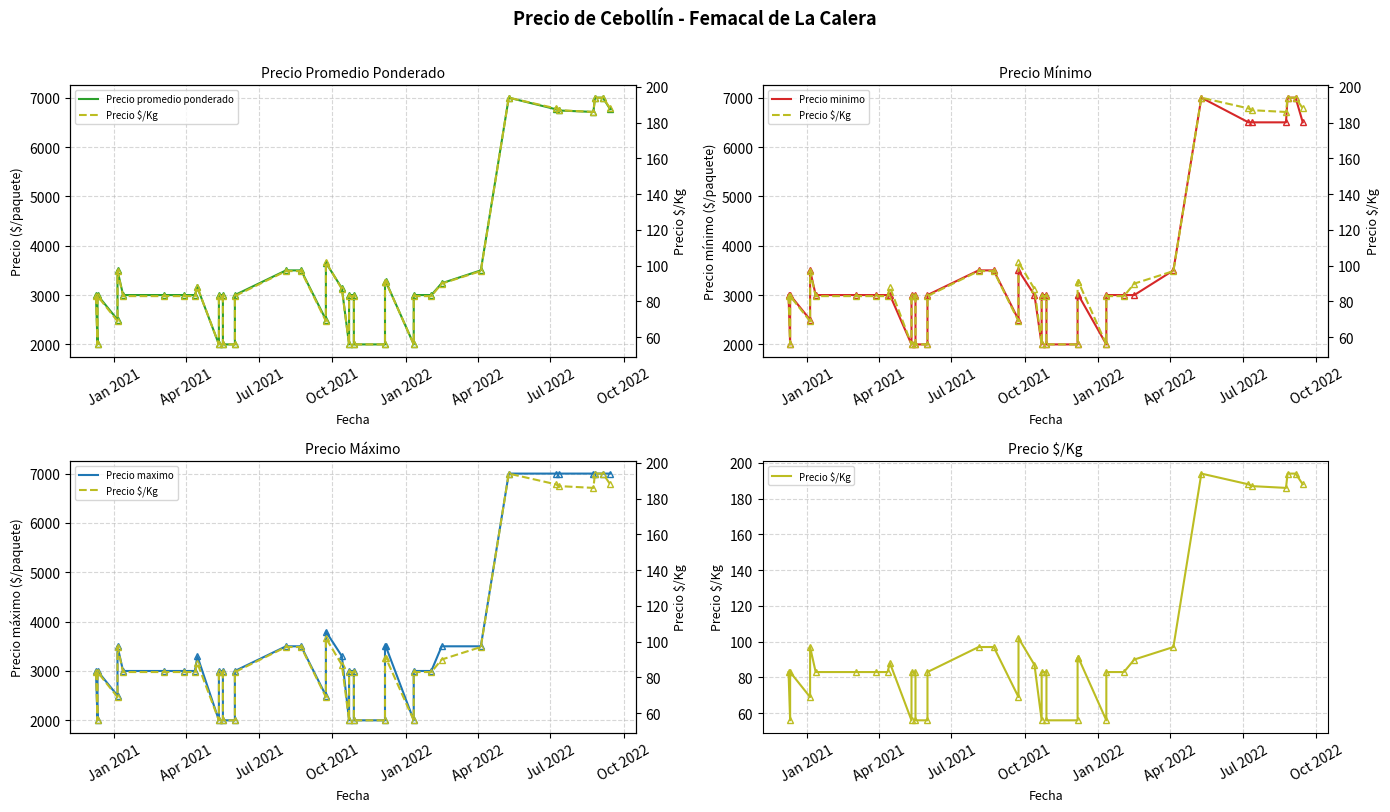

True or false: Precio minimo and Precio promedio ponderado intersect in this chart.

False